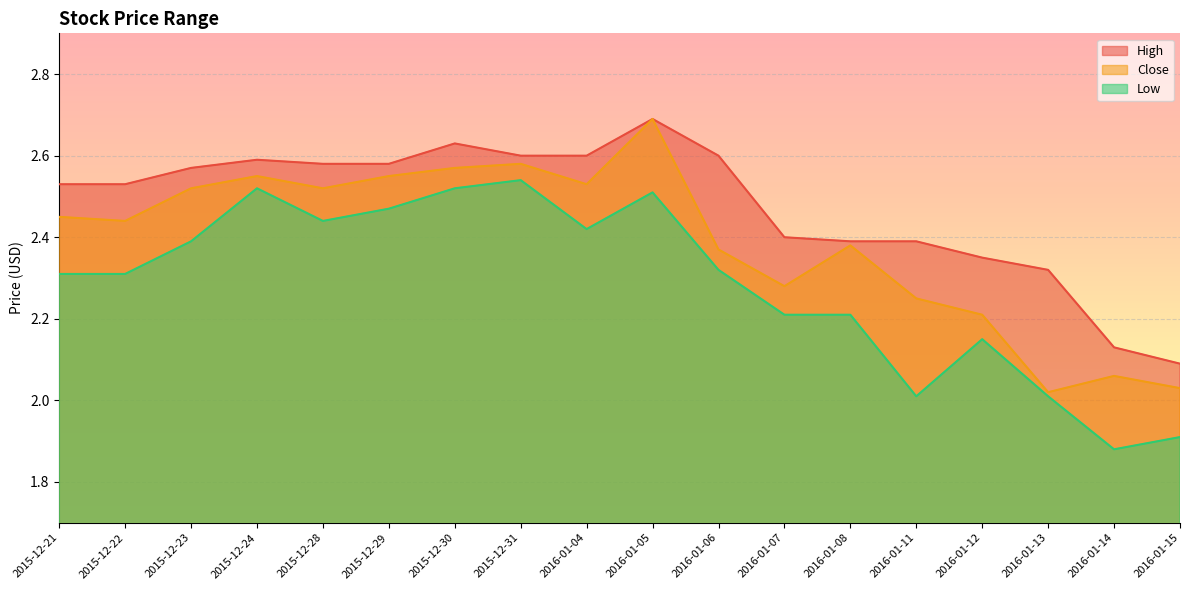

How many interior local peaks does the High series have?

3